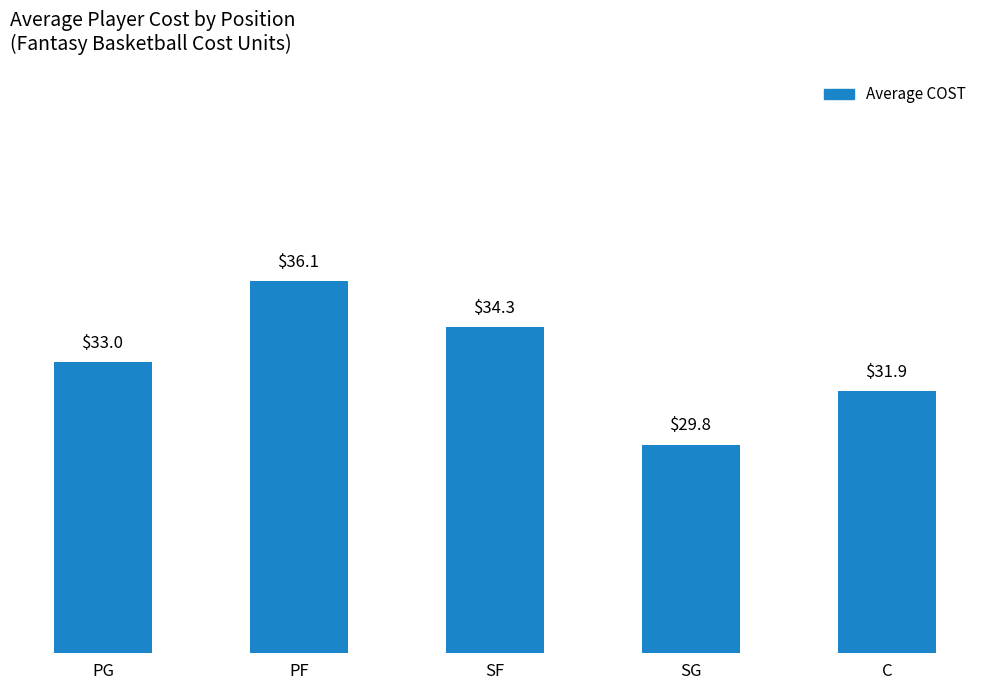

At which label is the value closest to 32?

C